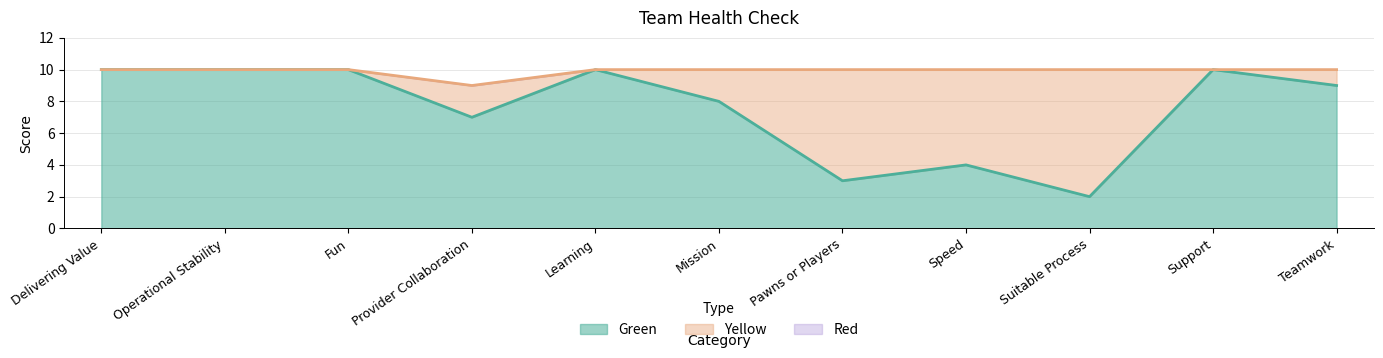

What are all the series names shown in the legend?

Green, Yellow, Red